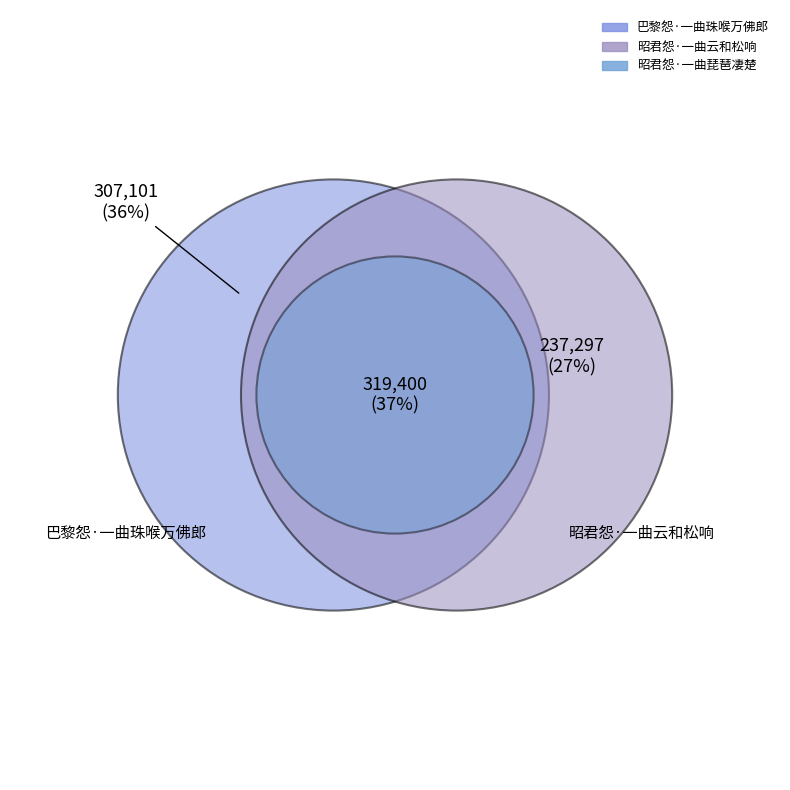

What is the largest slice in the pie chart?

昭君怨·一曲琵琶凄楚